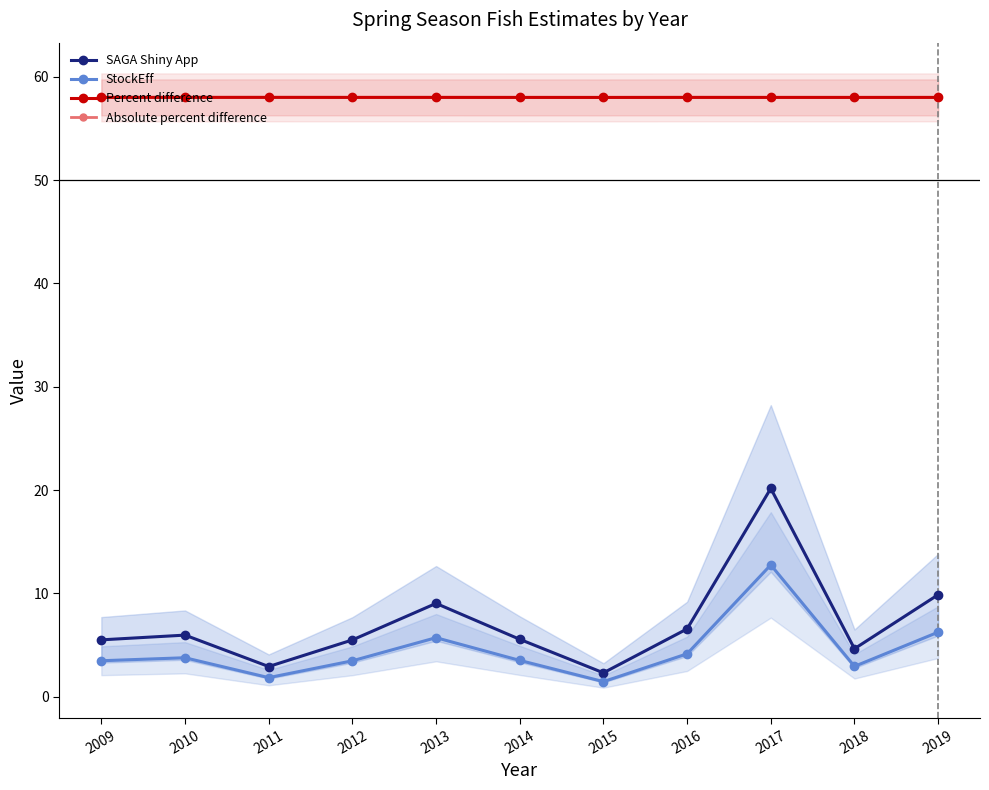

Is the value of Percent difference at 2018 greater than the value of Absolute percent difference at 2014?

No